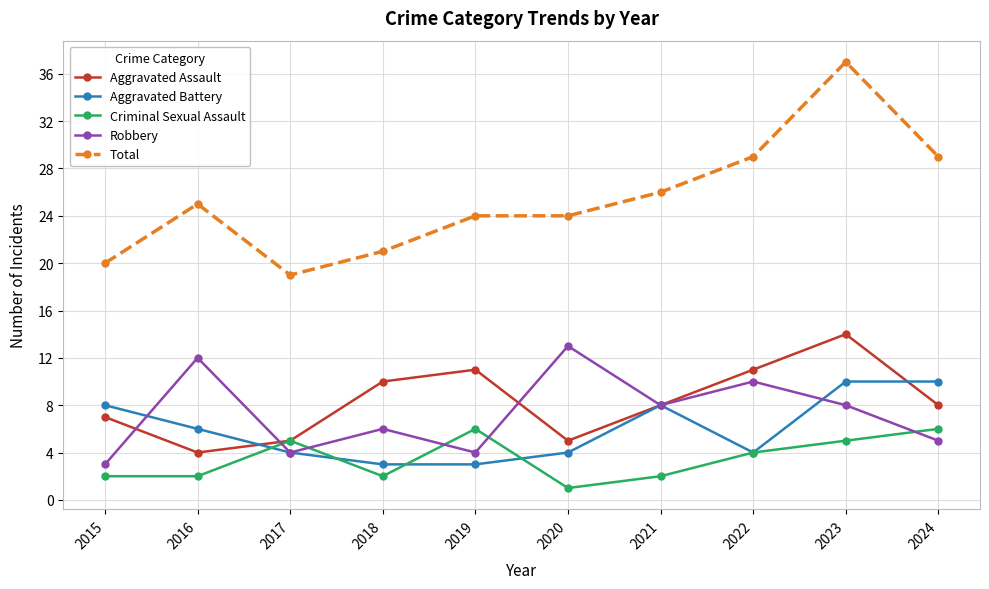

True or false: Robbery has more than 2 points higher than both neighbors.

True